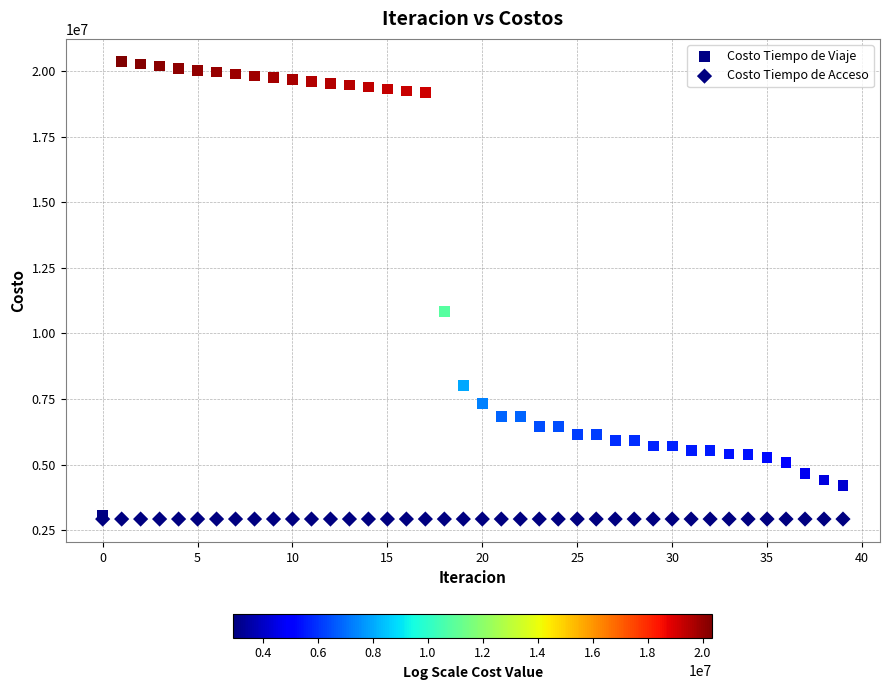

In the Costo Tiempo de Viaje series, what Y value is closest to 11704325?

10834637.1